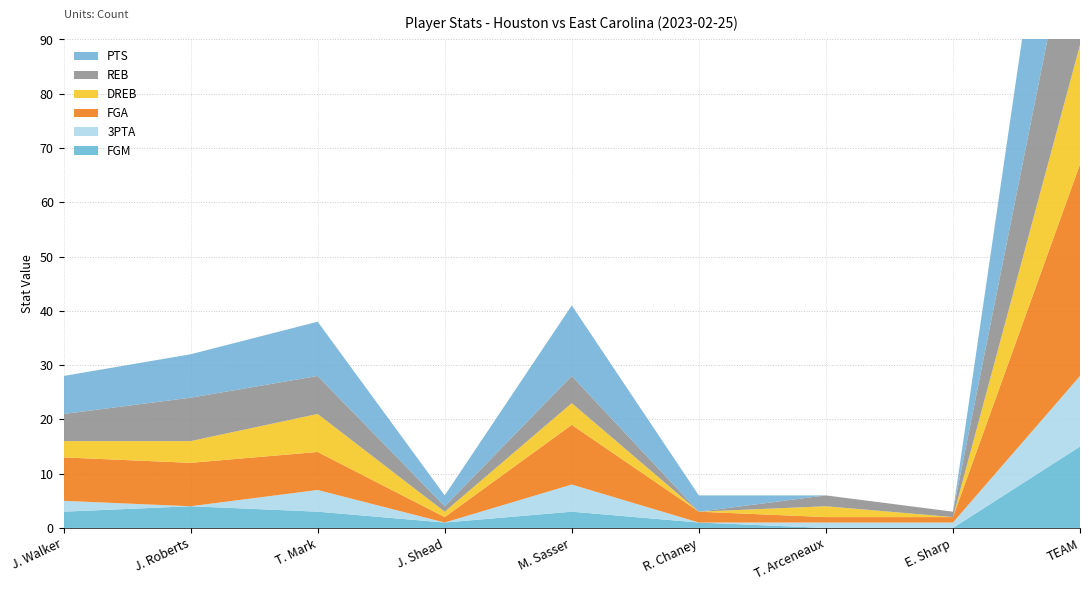

Reading right to left, extract all data points from this chart.

PTS: TEAM=43	E. Sharp=0	T. Arceneaux=0	R. Chaney=3	M. Sasser=13	J. Shead=2	T. Mark=10	J. Roberts=8	J. Walker=7
DREB: TEAM=22	E. Sharp=0	T. Arceneaux=2	R. Chaney=0	M. Sasser=4	J. Shead=1	T. Mark=7	J. Roberts=4	J. Walker=3
REB: TEAM=31	E. Sharp=1	T. Arceneaux=2	R. Chaney=0	M. Sasser=5	J. Shead=1	T. Mark=7	J. Roberts=8	J. Walker=5
FGA: TEAM=39	E. Sharp=1	T. Arceneaux=1	R. Chaney=2	M. Sasser=11	J. Shead=1	T. Mark=7	J. Roberts=8	J. Walker=8
3PTA: TEAM=13	E. Sharp=1	T. Arceneaux=1	R. Chaney=0	M. Sasser=5	J. Shead=0	T. Mark=4	J. Roberts=0	J. Walker=2
FGM: TEAM=15	E. Sharp=0	T. Arceneaux=0	R. Chaney=1	M. Sasser=3	J. Shead=1	T. Mark=3	J. Roberts=4	J. Walker=3